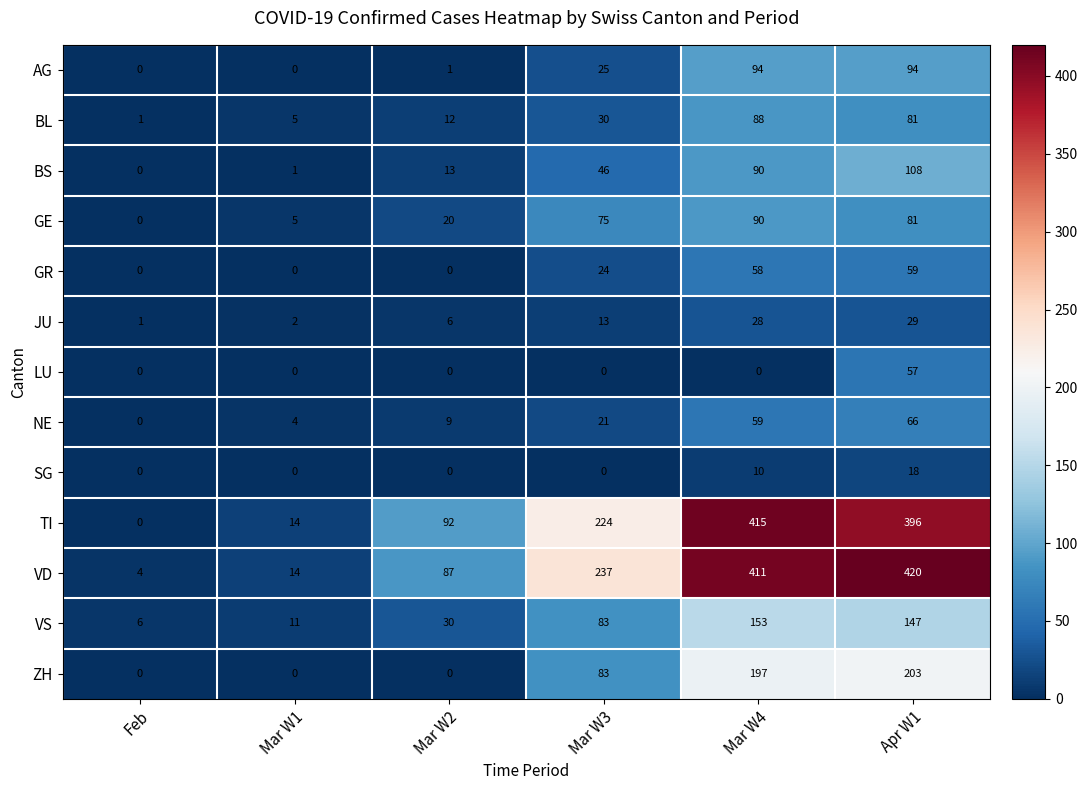

Rank the series by their maximum value, from highest to lowest.

VD, TI, ZH, VS, BS, AG, GE, BL, NE, GR, LU, JU, SG